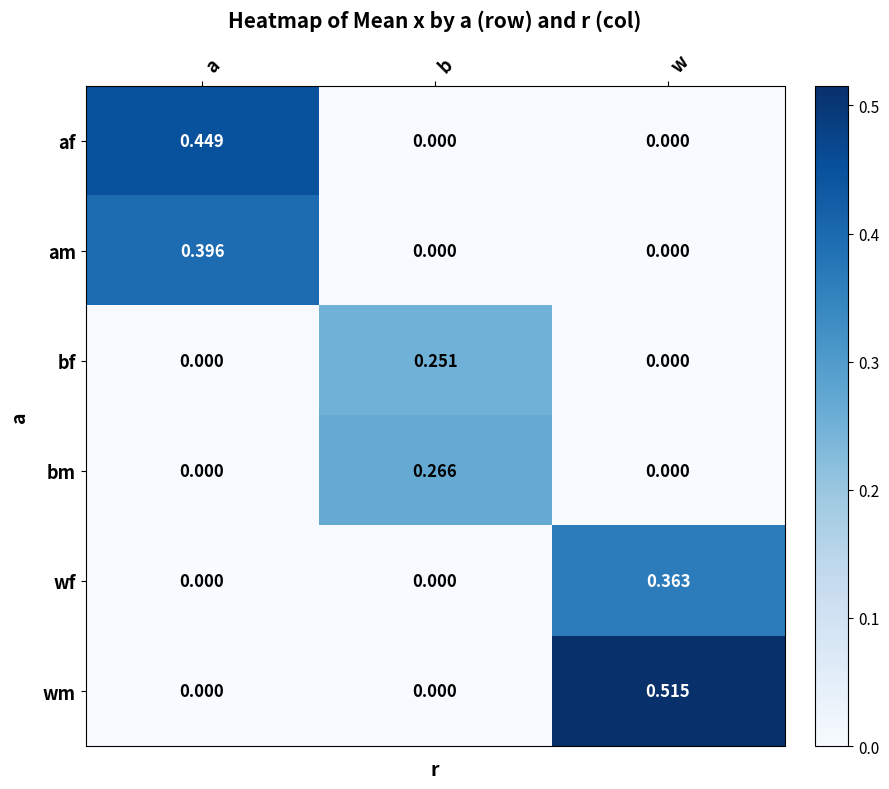

At which category is the sum across all series the highest?

w